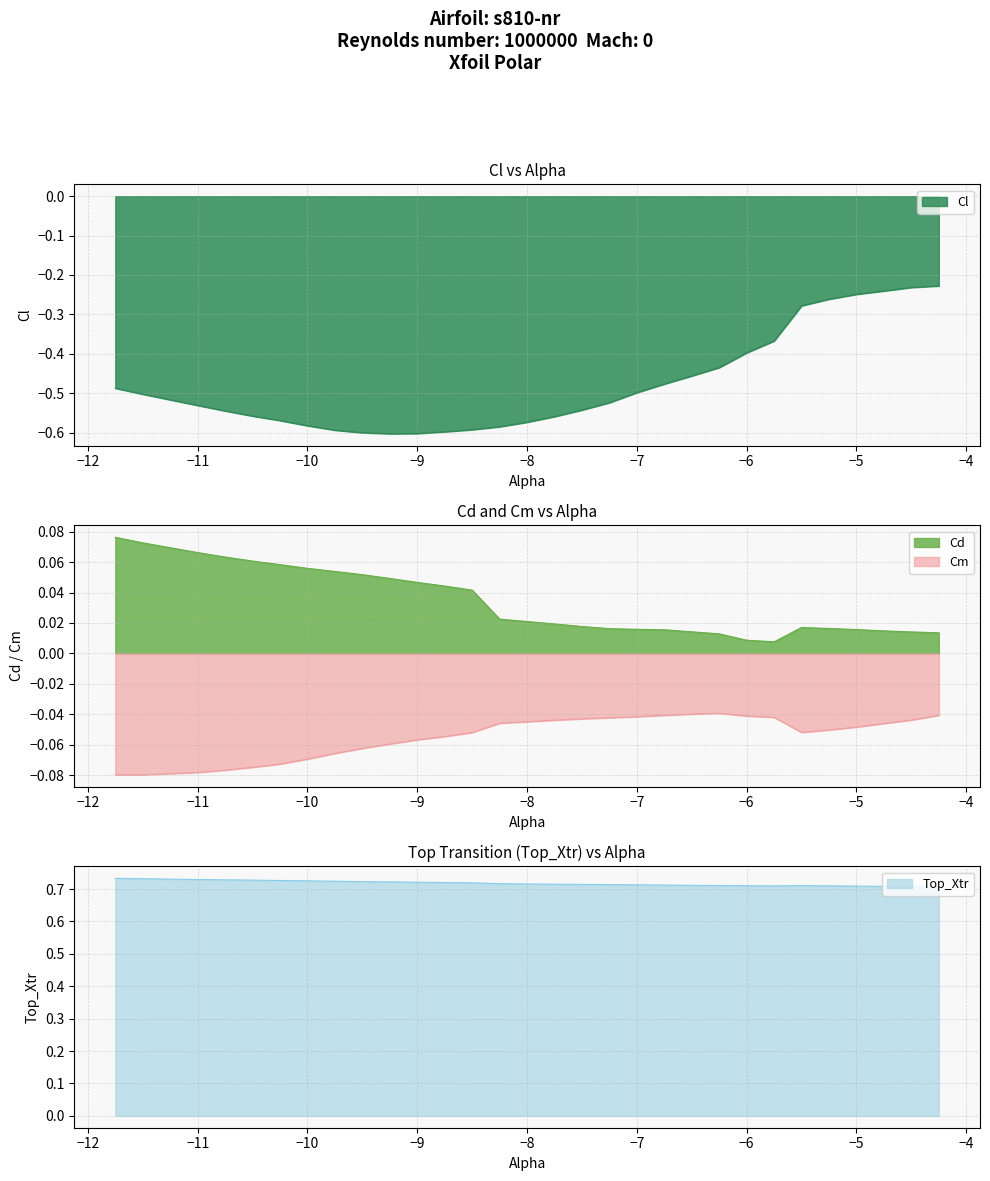

True or false: Cd and Cm intersect in this chart.

False